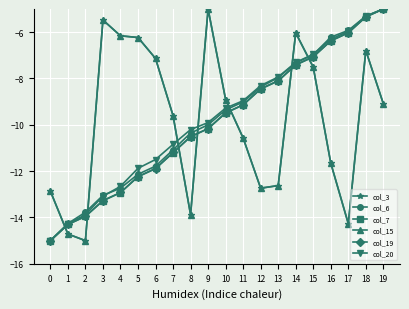

What is the difference between the highest and lowest values at 7?

1.6